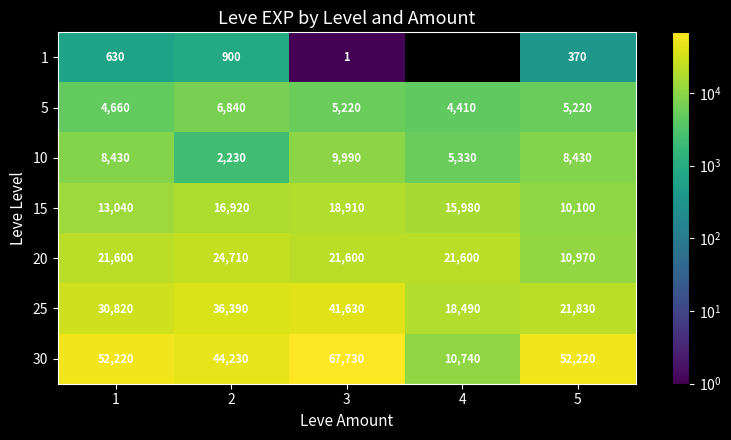

How many data points in 30 are less than 52220?

2